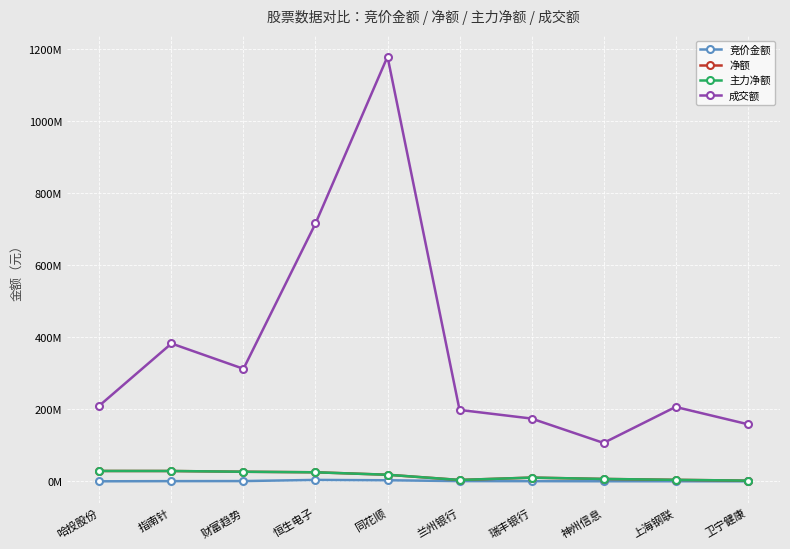

What is the difference between the maximum and minimum values in the 成交额 series?

1071653633